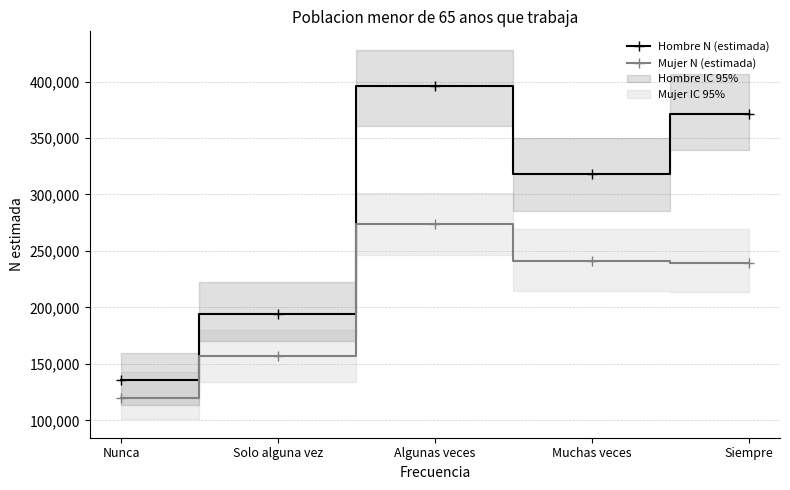

What is the label of the 2nd point from the right?

Muchas veces